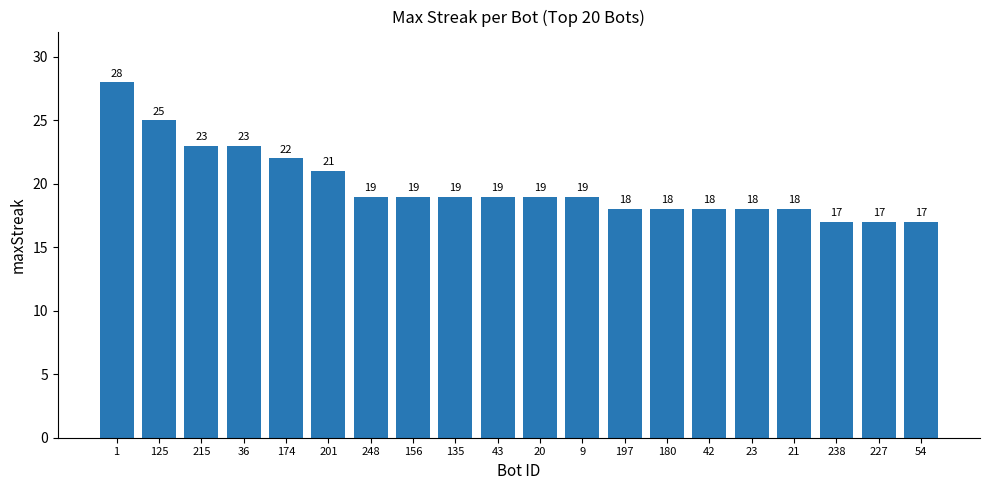

What is the difference between the second highest and minimum values?

8